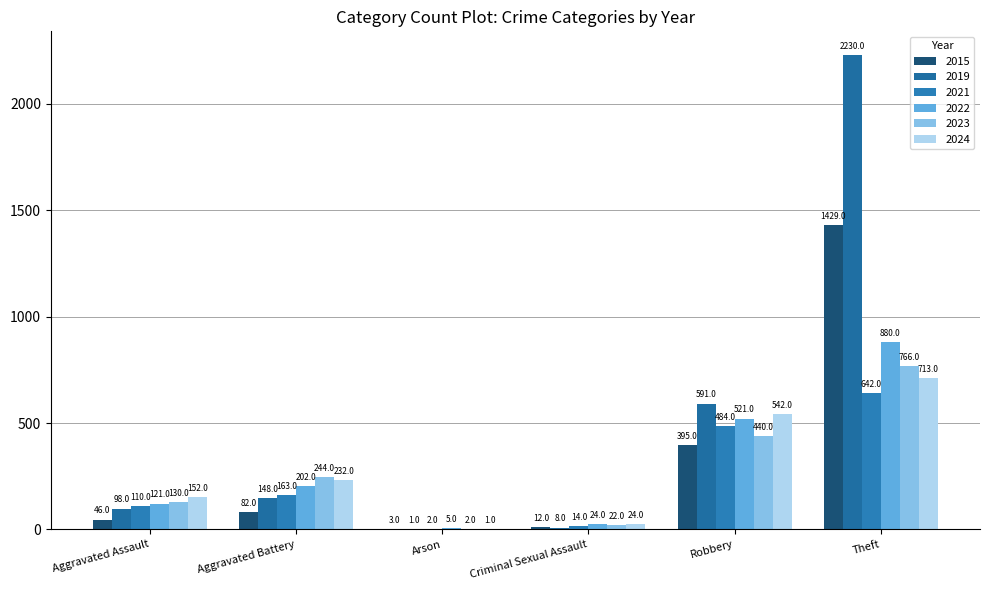

List the labels in order of 2022 value, smallest first.

Arson, Criminal Sexual Assault, Aggravated Assault, Aggravated Battery, Robbery, Theft